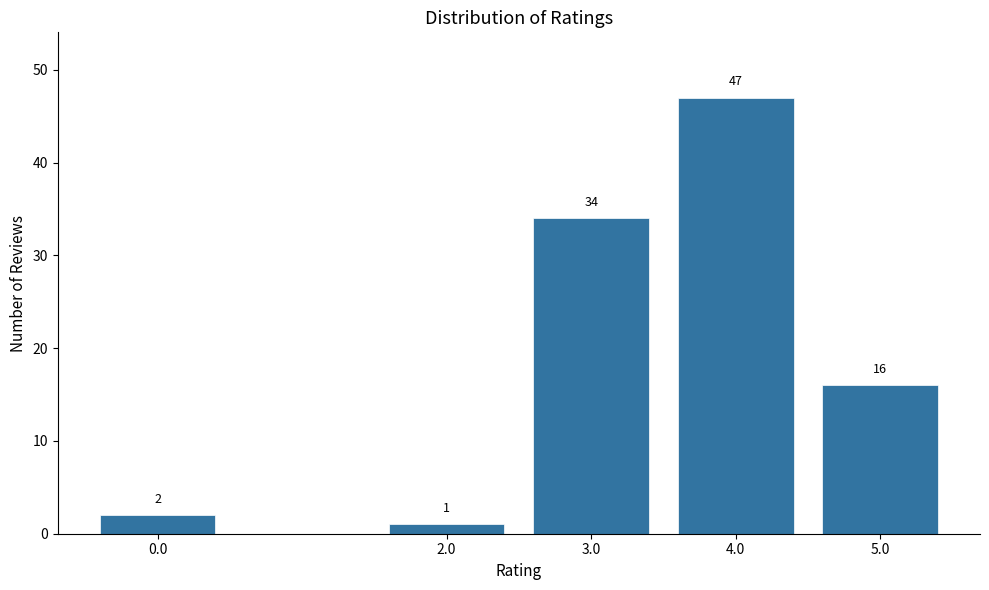

Reading left to right, extract all data points from this chart.

2	1	34	47	16